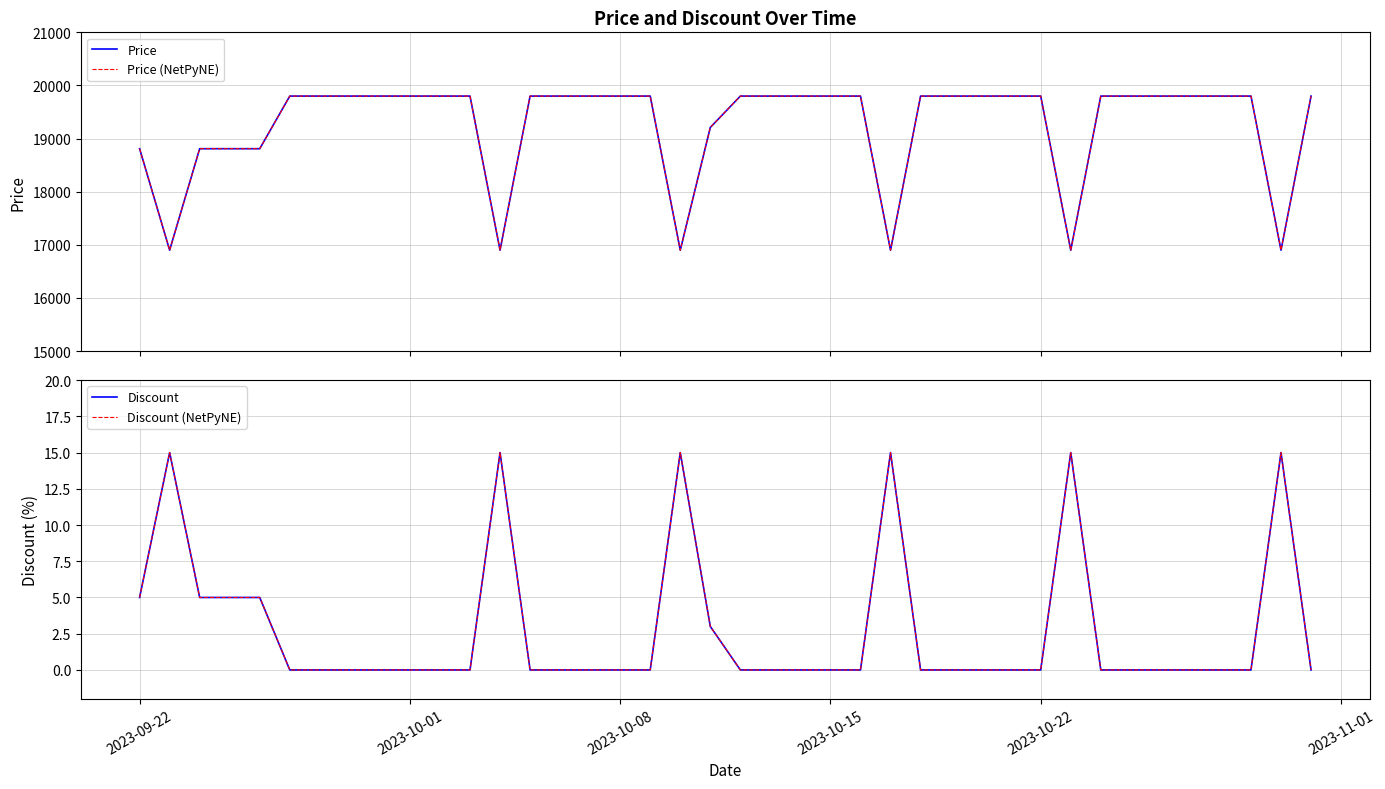

Which series has the largest total across all categories?

Price